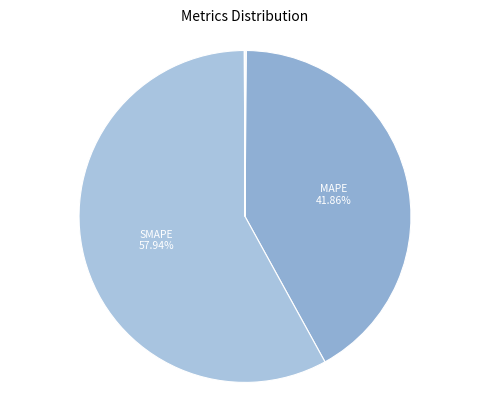

Count the number of slices in the pie.

5